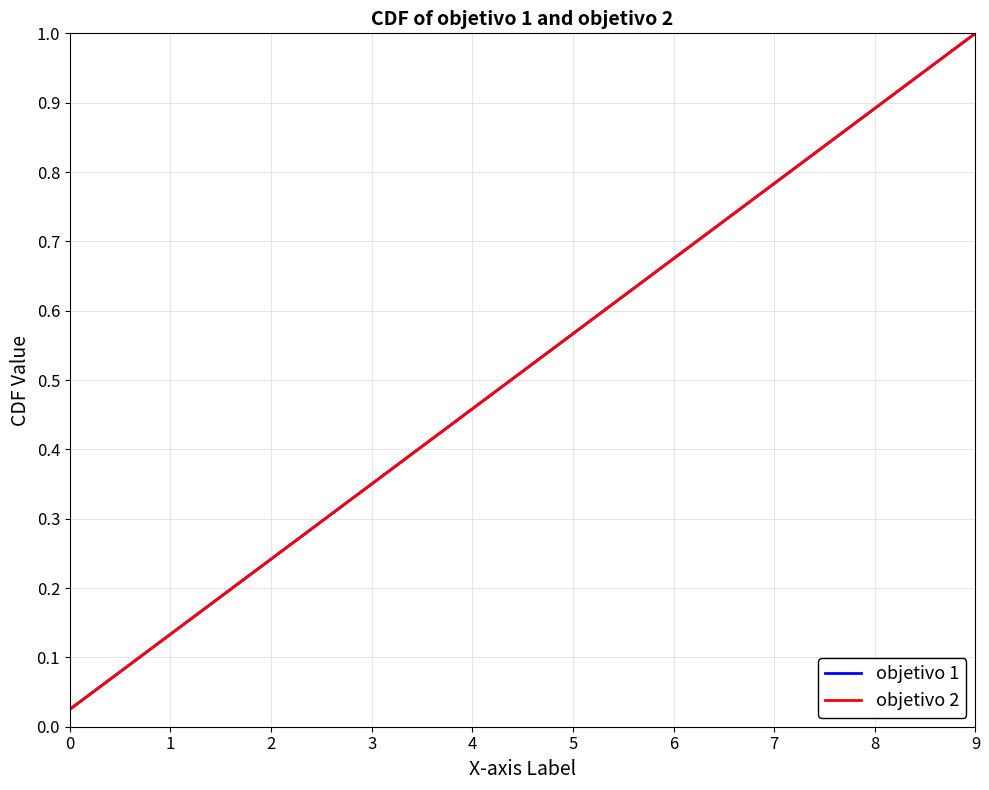

Does the chart display data point markers on the line(s)?

No